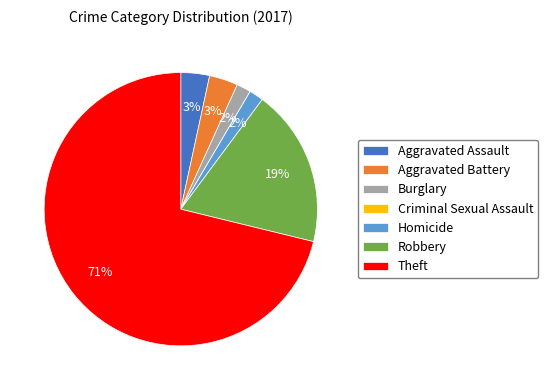

Which slice is the largest?

Theft